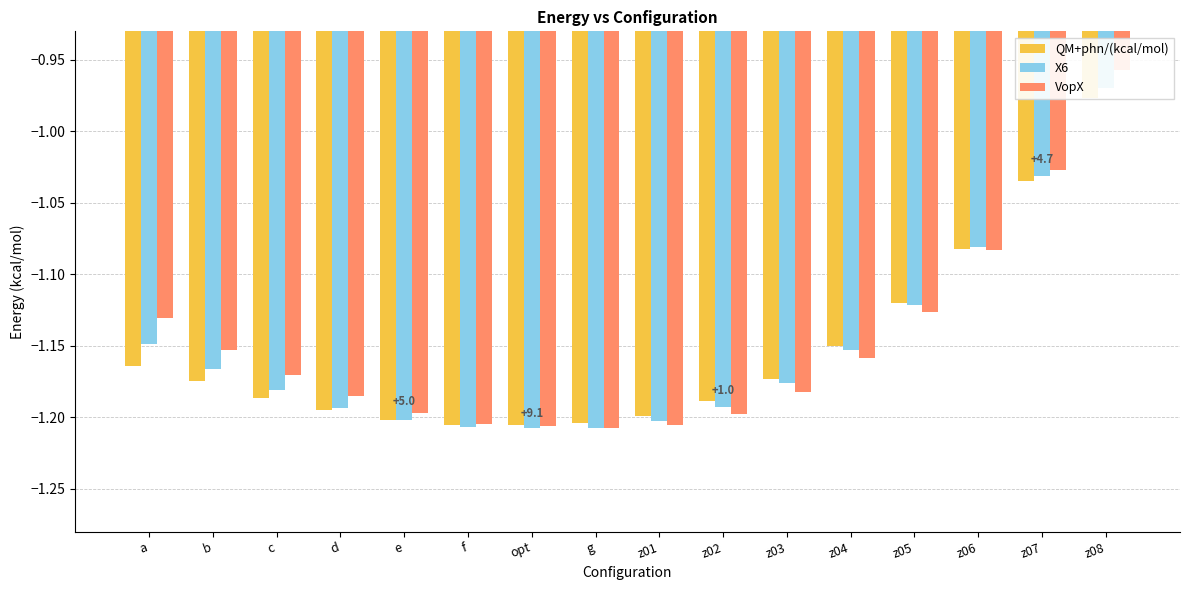

What is the label of the 16th bar from the left?

z08